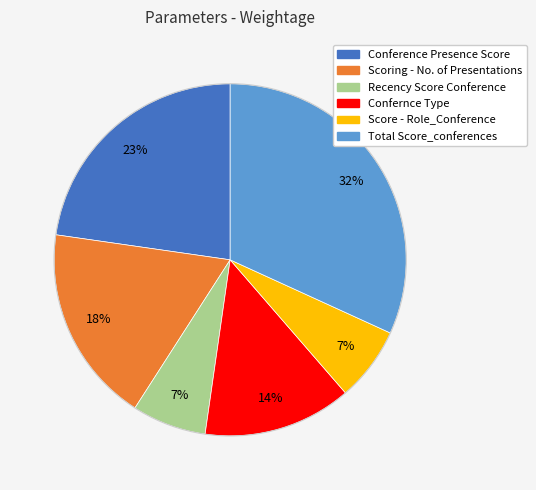

How many segments does this pie chart have?

6